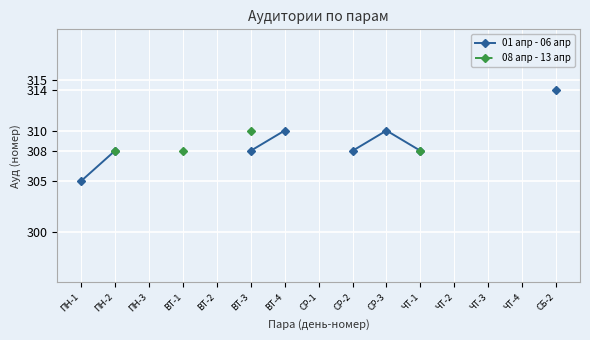

What are all the series names shown in the legend?

01 апр - 06 апр, 08 апр - 13 апр